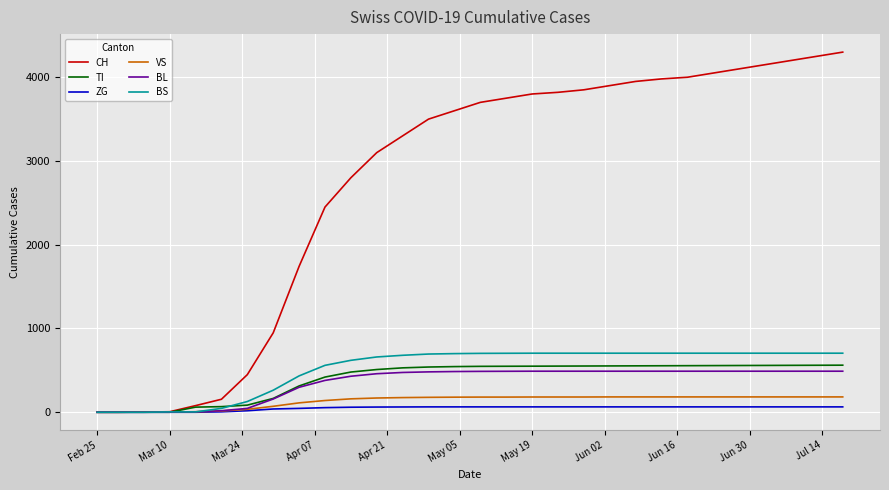

What is the maximum value for TI?

562